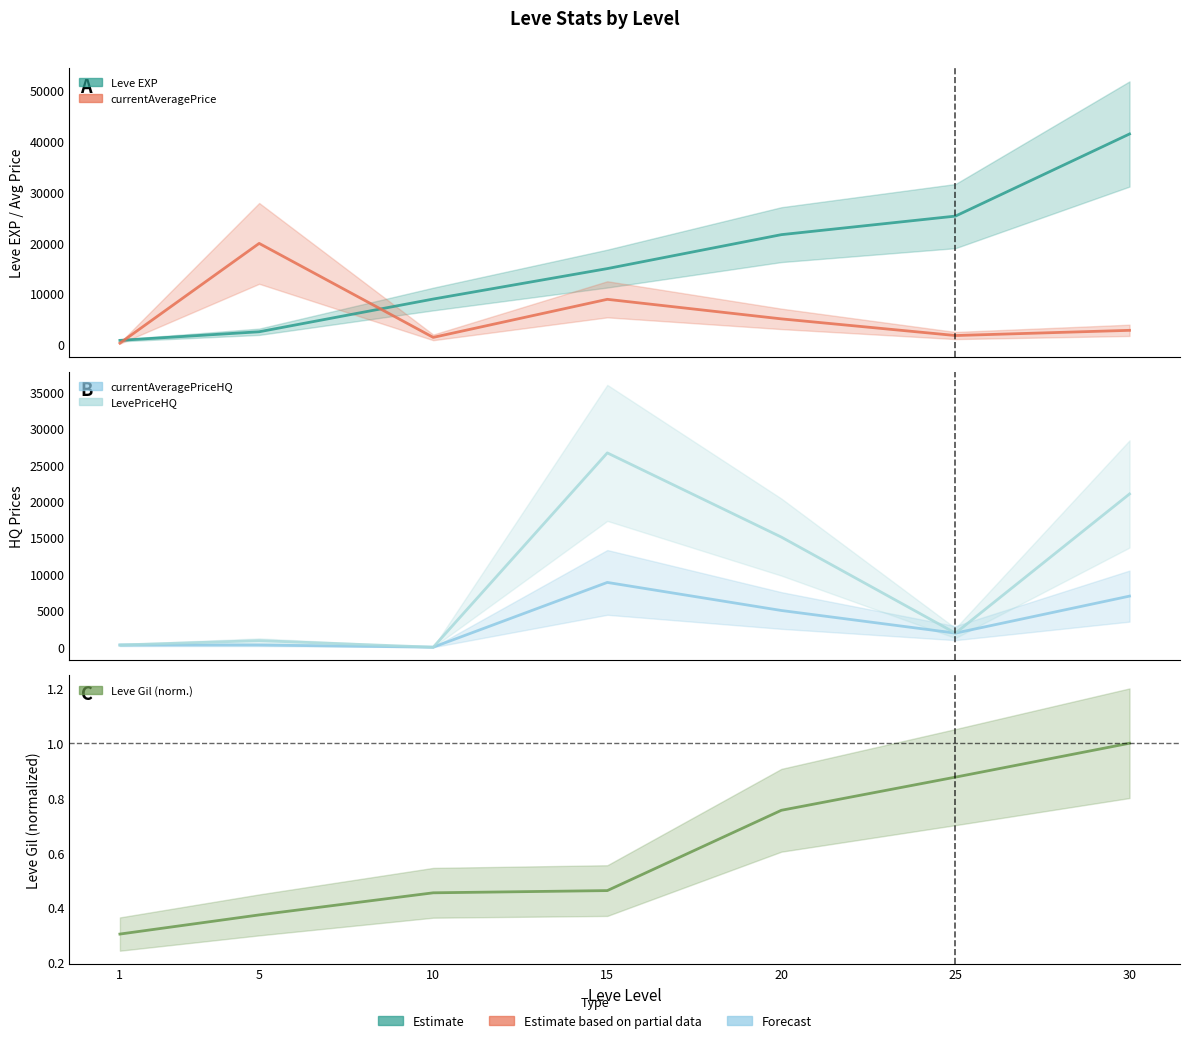

Is it true that Leve EXP equals 5494.7 at 15?

False